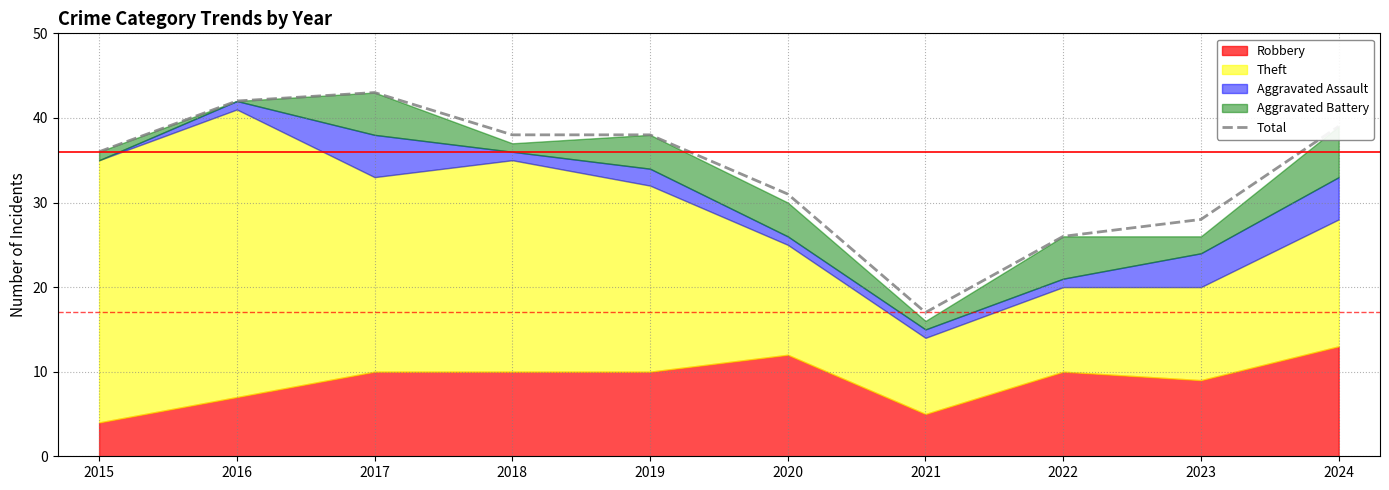

Reading left to right, list all the values displayed in this chart.

2015=36	2016=42	2017=43	2018=38	2019=38	2020=31	2021=17	2022=26	2023=28	2024=39